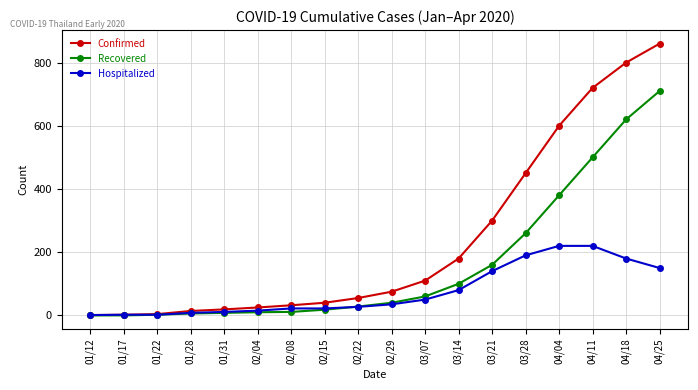

Which series has the largest range (max minus min)?

Confirmed